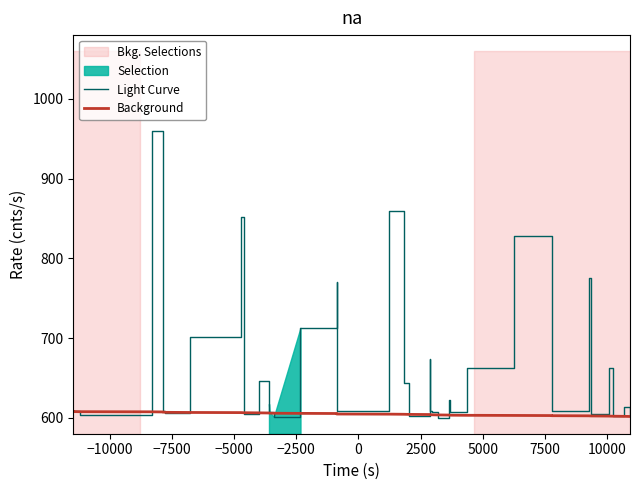

At how many categories does at least one series exceed 714?

7